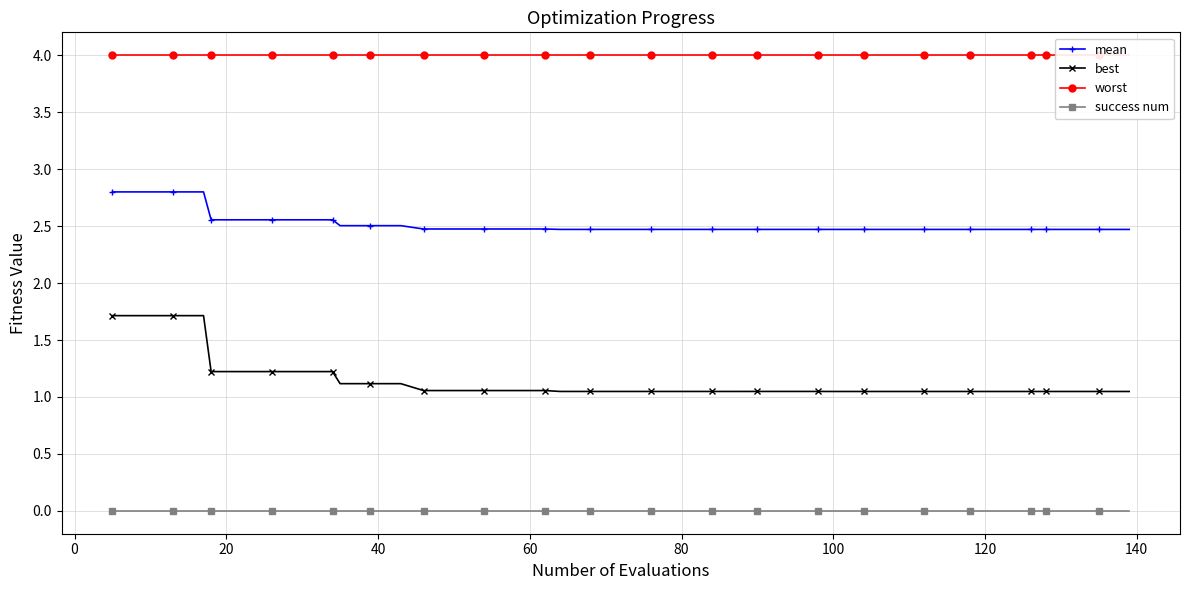

True or false: mean and success num intersect in this chart.

False